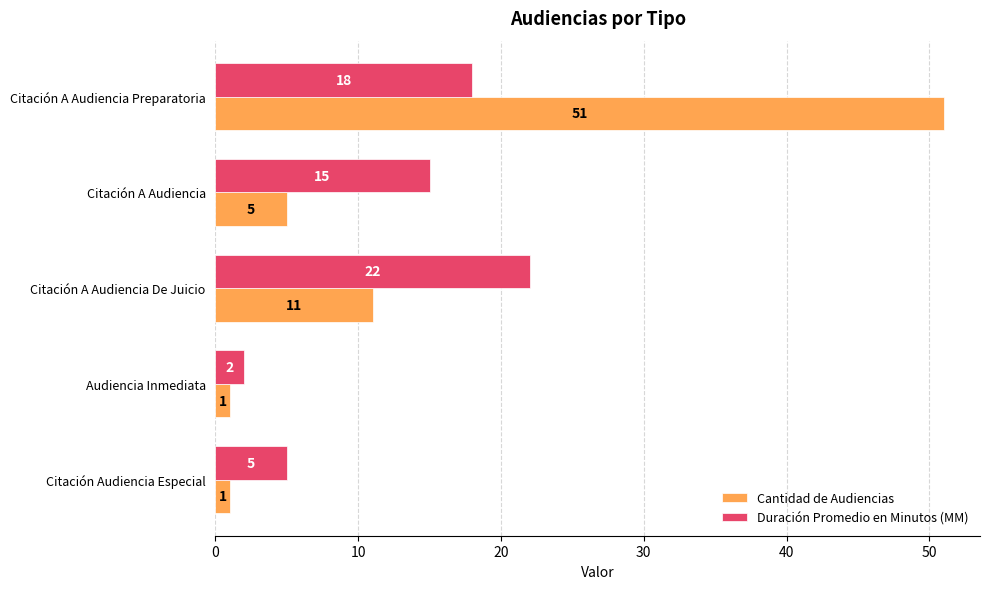

What is the greatest value displayed?

51